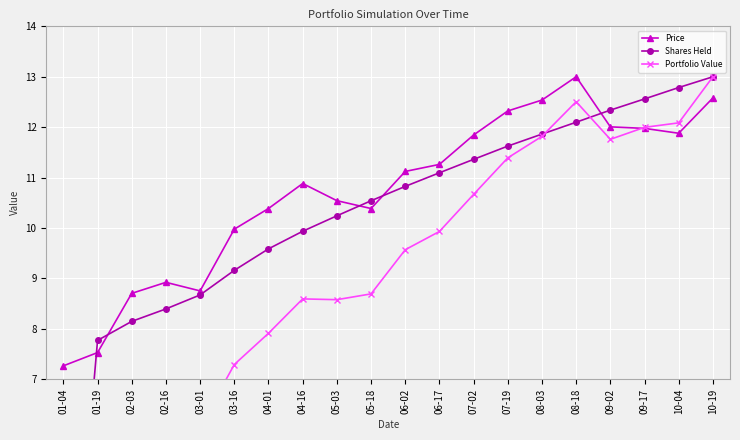

Rank the series by their maximum value, from highest to lowest.

Price, Shares Held, Portfolio Value